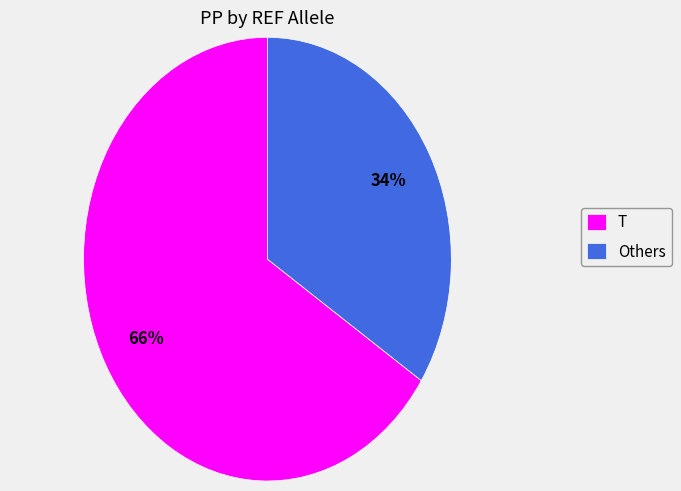

To the nearest percent, what portion does T represent?

66%